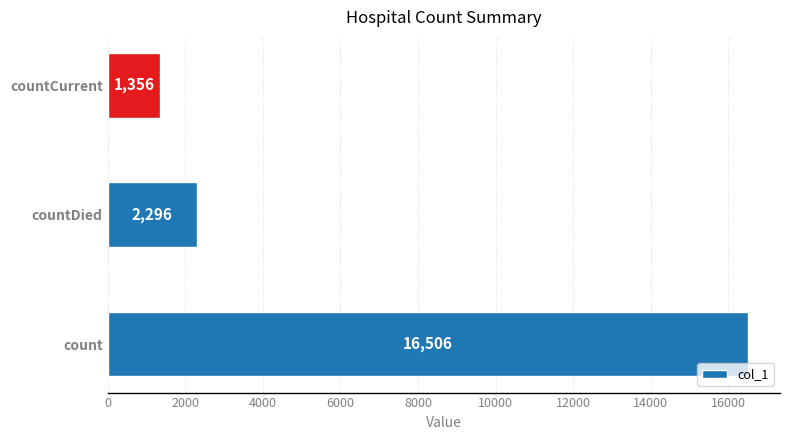

Reading bottom to top, transcribe all the data shown in this chart.

count=16506	countDied=2296	countCurrent=1356